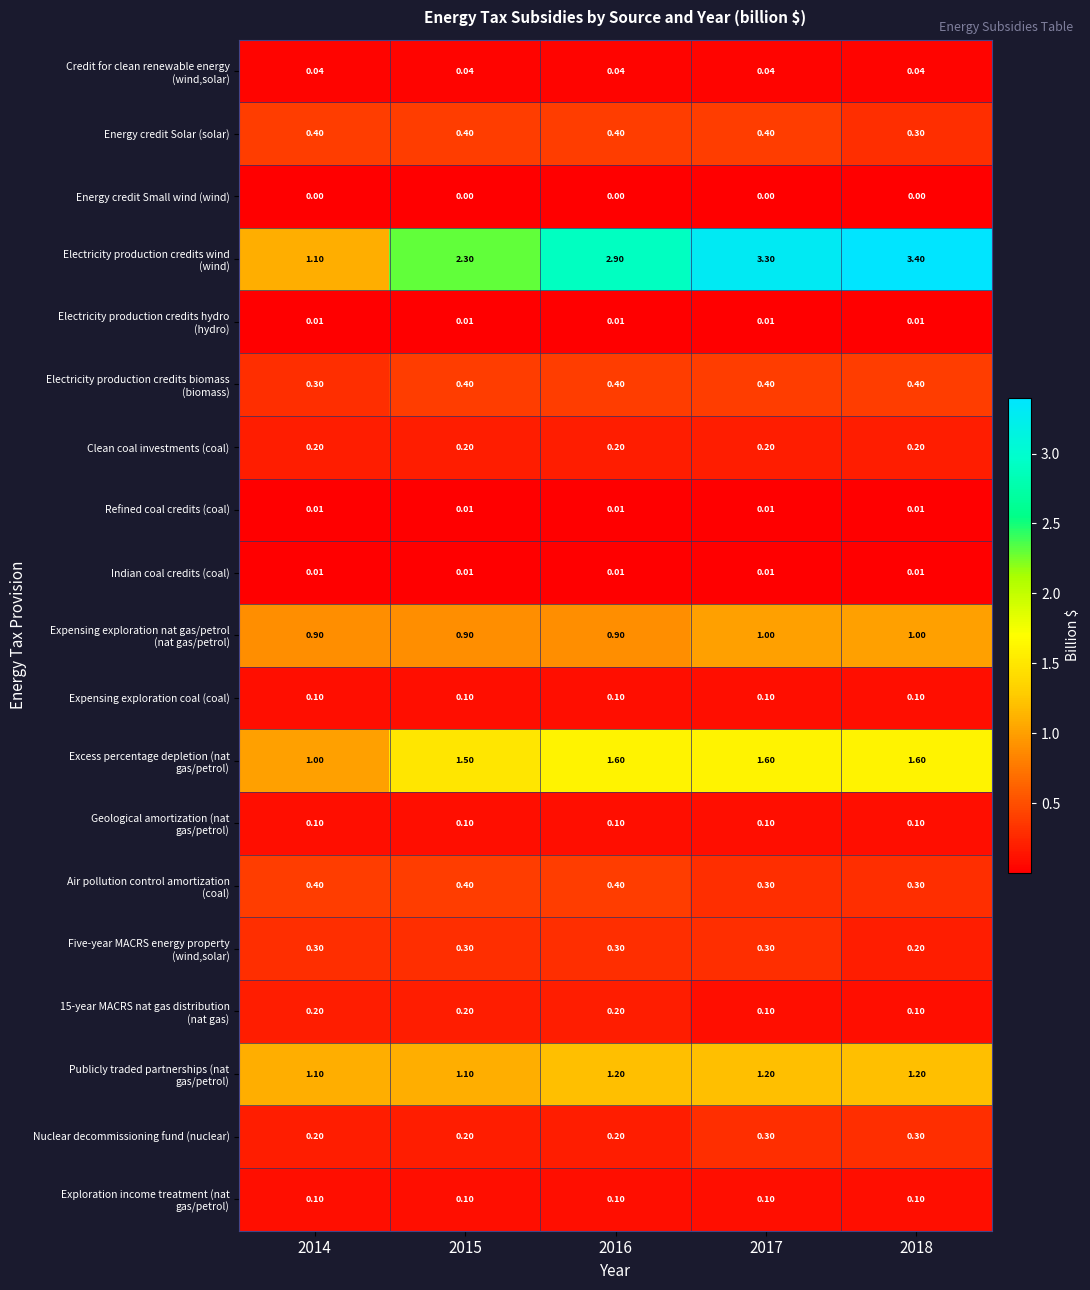

Which has a higher value, 2018 or 2015?

2018